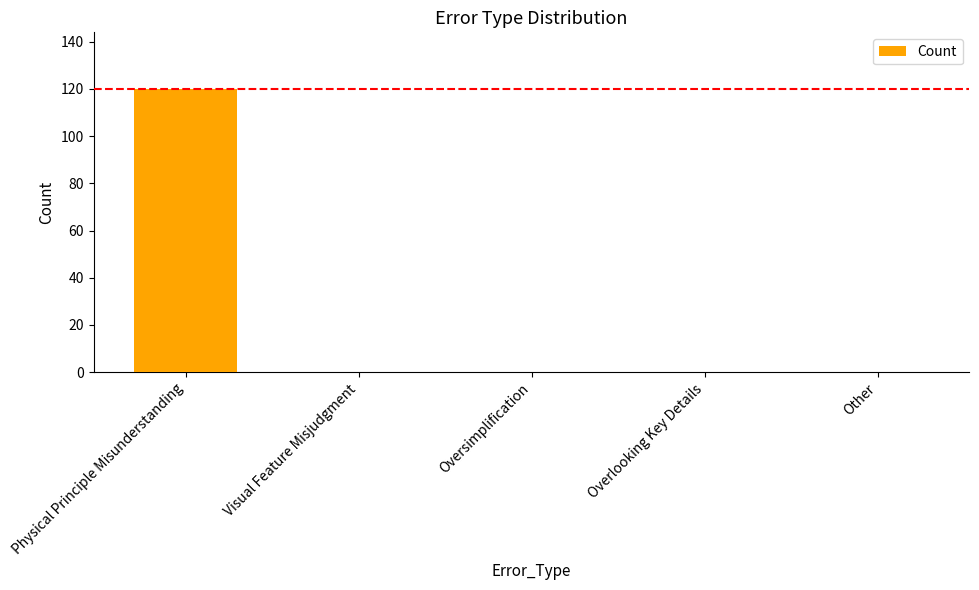

What is the change in value from Physical Principle Misunderstanding to Other?

-120